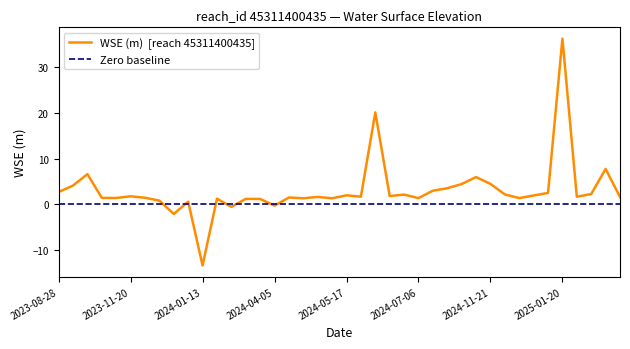

What is the smallest value displayed?

-13.3